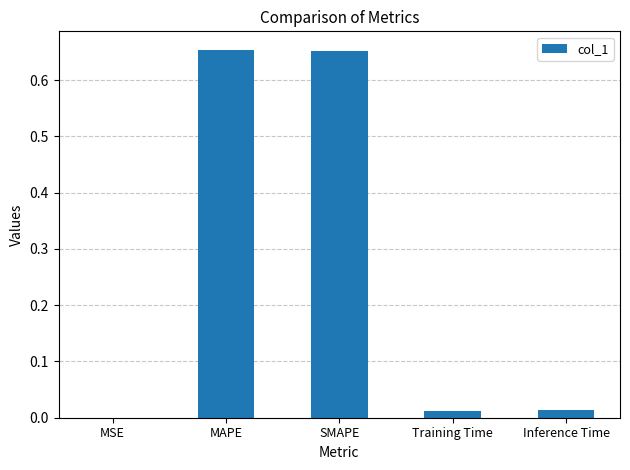

The value at MAPE is 0.4. True or false?

False